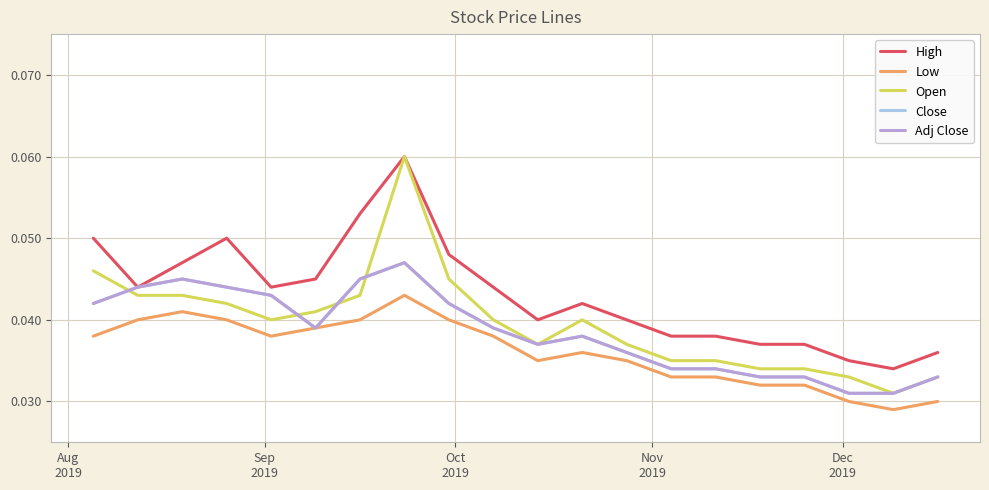

Does the chart display data point markers on the line(s)?

No